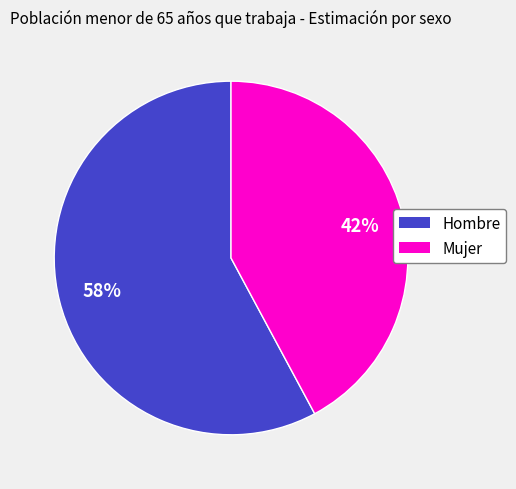

Which slice is the largest?

Hombre